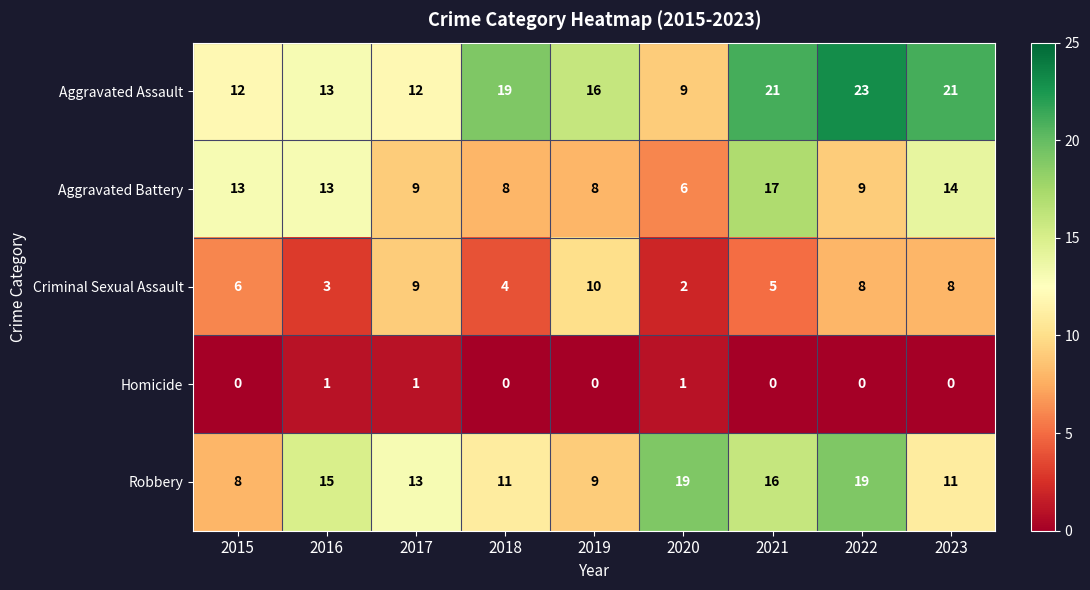

Read the Aggravated Assault value at 2017, to the nearest 5.

10